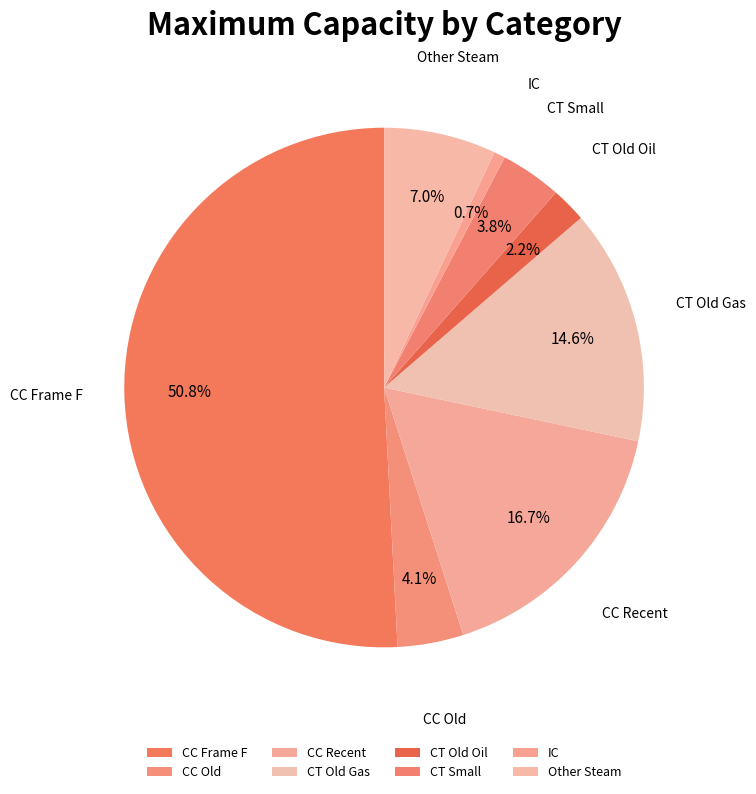

Which slice is the largest?

CC Frame F